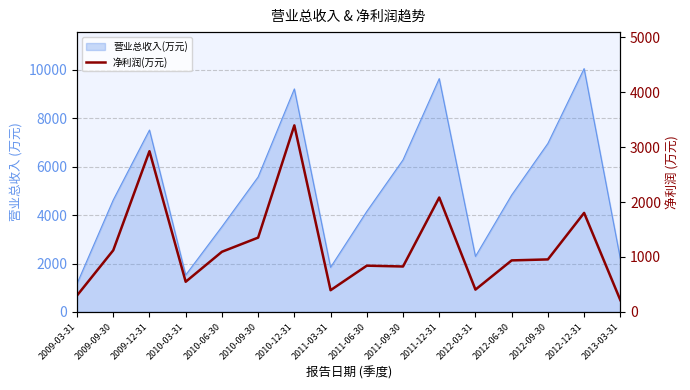

What is the change in value from 2010-09-30 to 2012-12-31?

+450